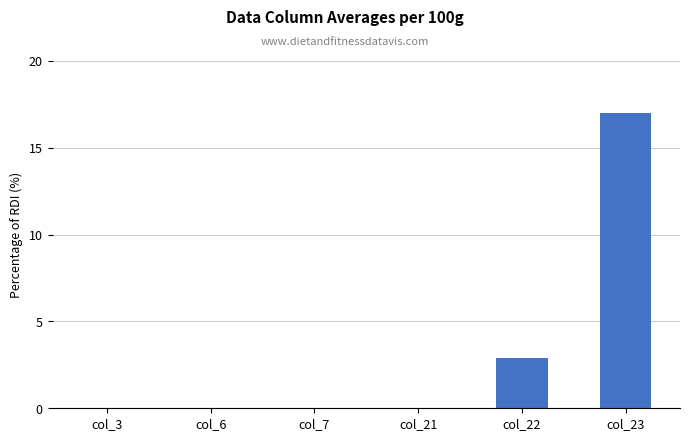

At which label is the value closest to 8?

col_22